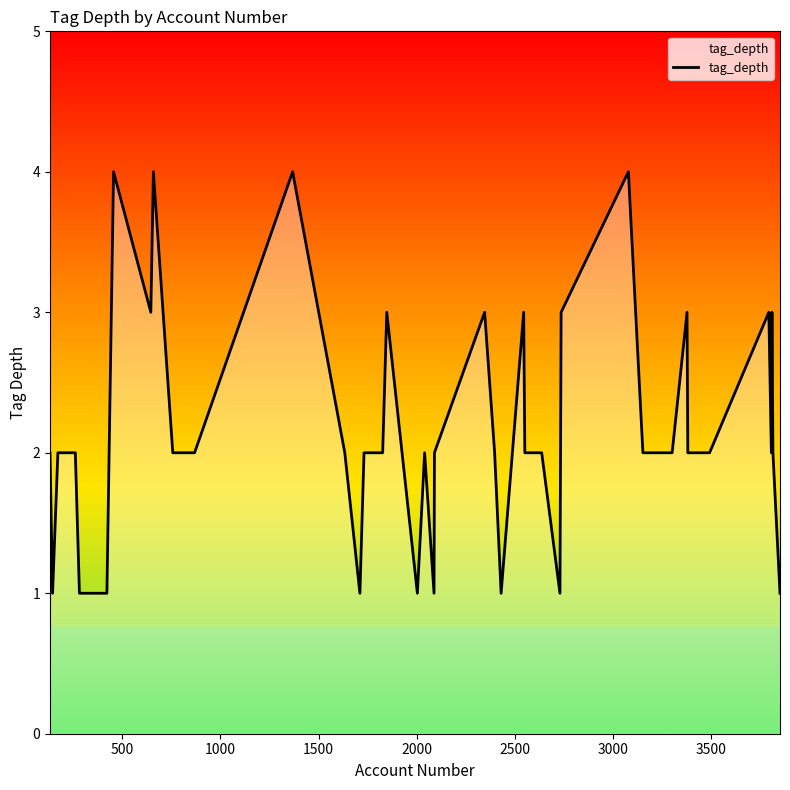

Reading right to left, list all the values displayed in this chart.

1	2	3	2	3	2	2	3	2	2	4	3	1	2	2	3	1	2	3	2	1	2	1	3	2	2	1	2	4	2	2	4	3	4	1	1	2	2	1	2